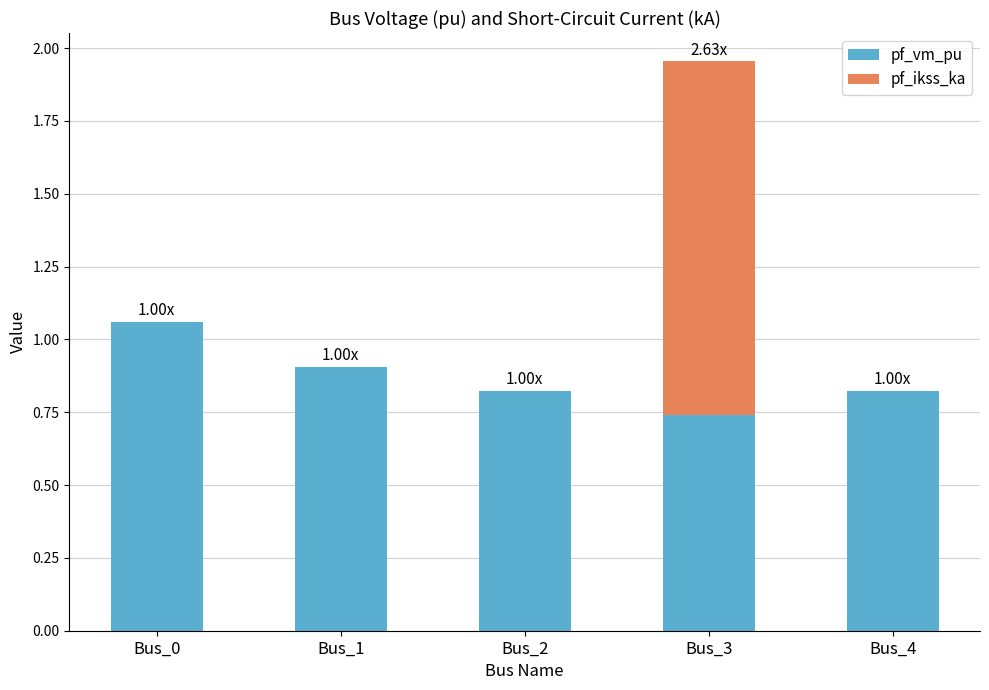

What is the sum of all pf_vm_pu values?

4.4